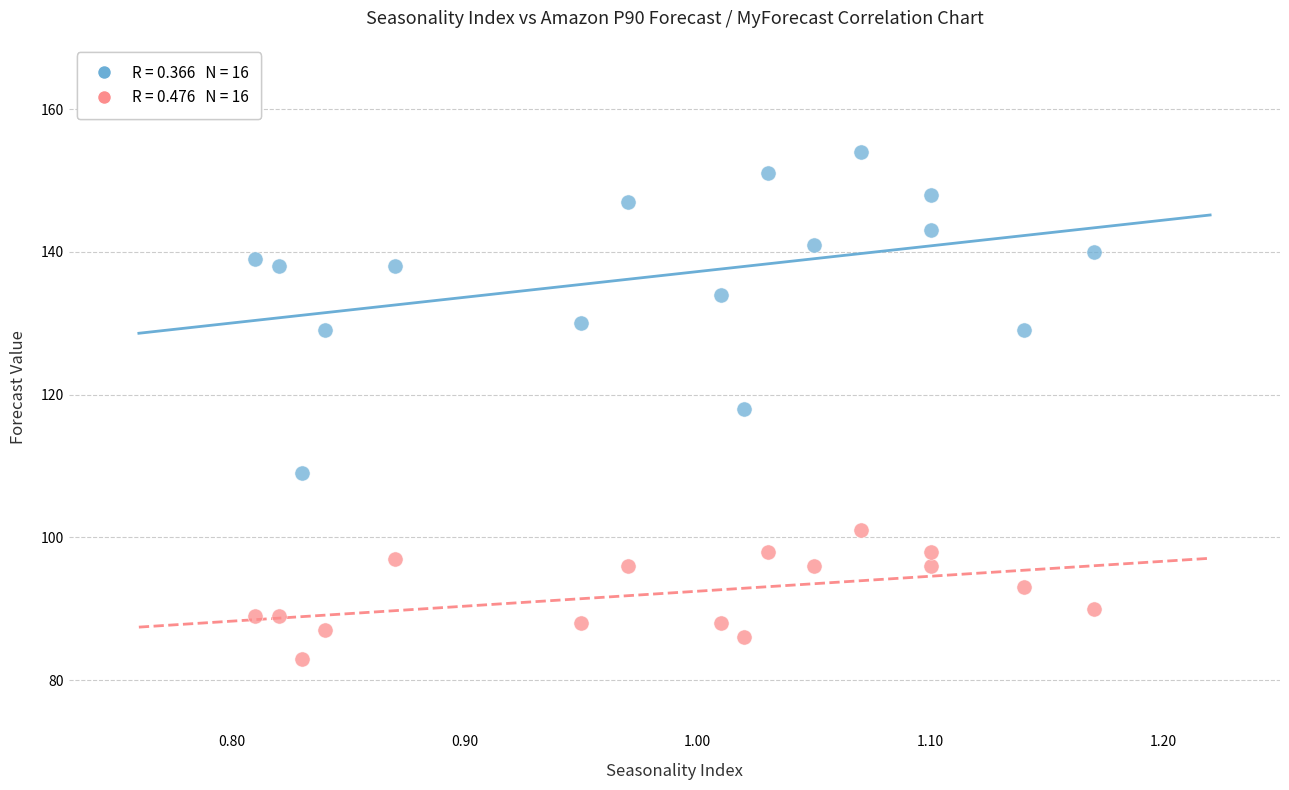

Across all data points, what is the range of Y values (max minus min)?

71